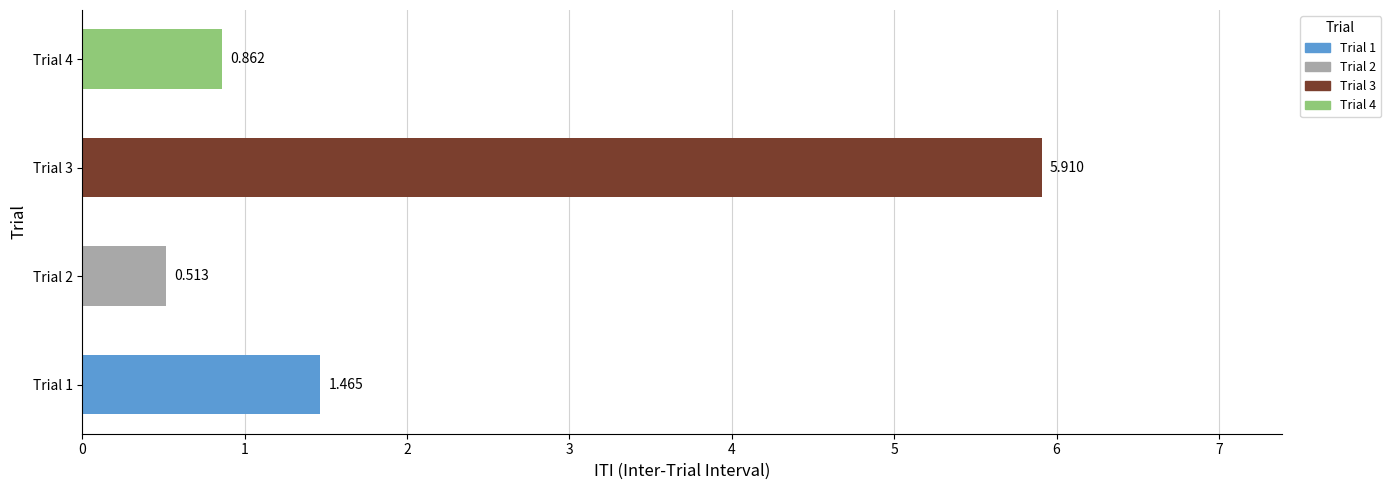

Count the number of data series in this chart.

1